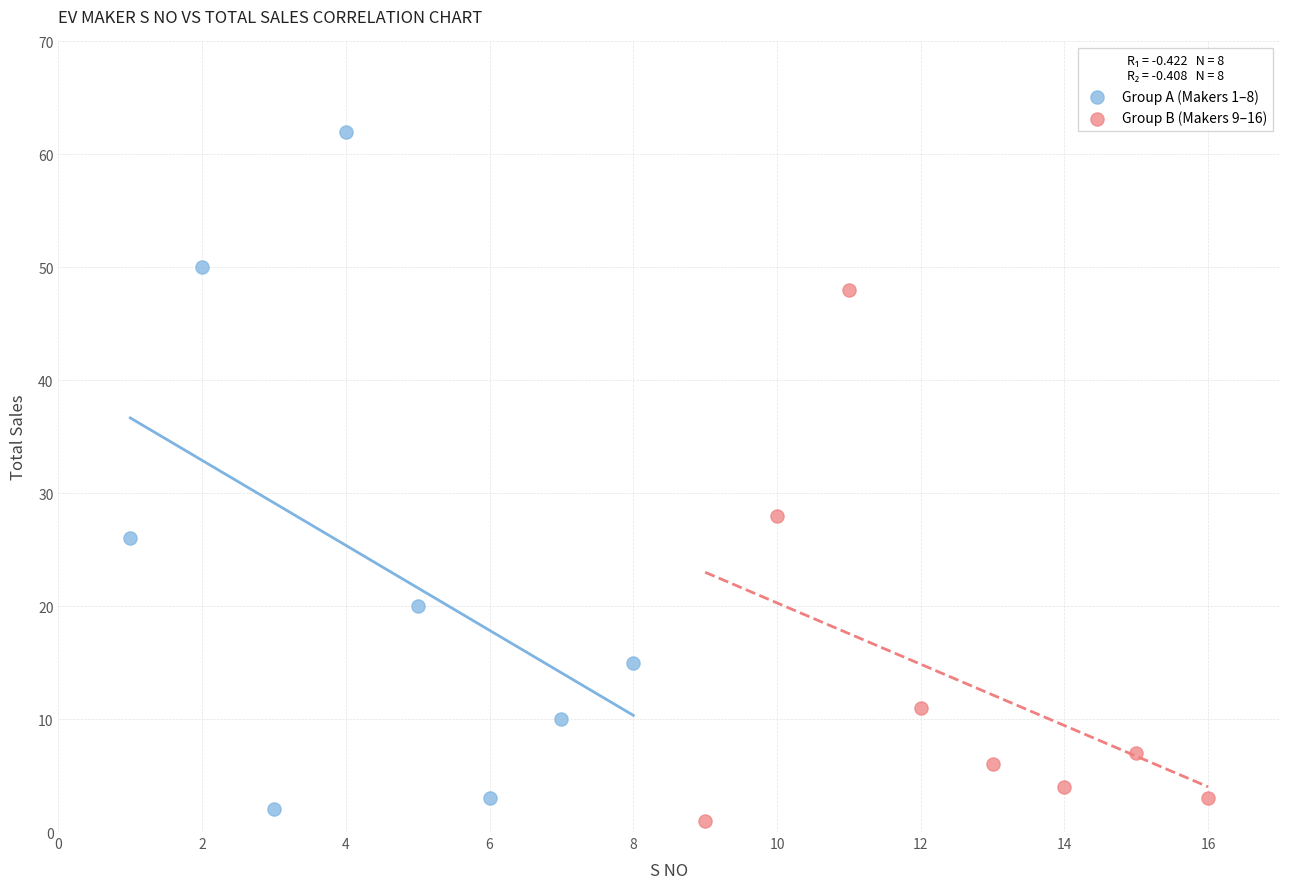

Which series has the largest Y range (max minus min)?

Group A (Makers 1–8)